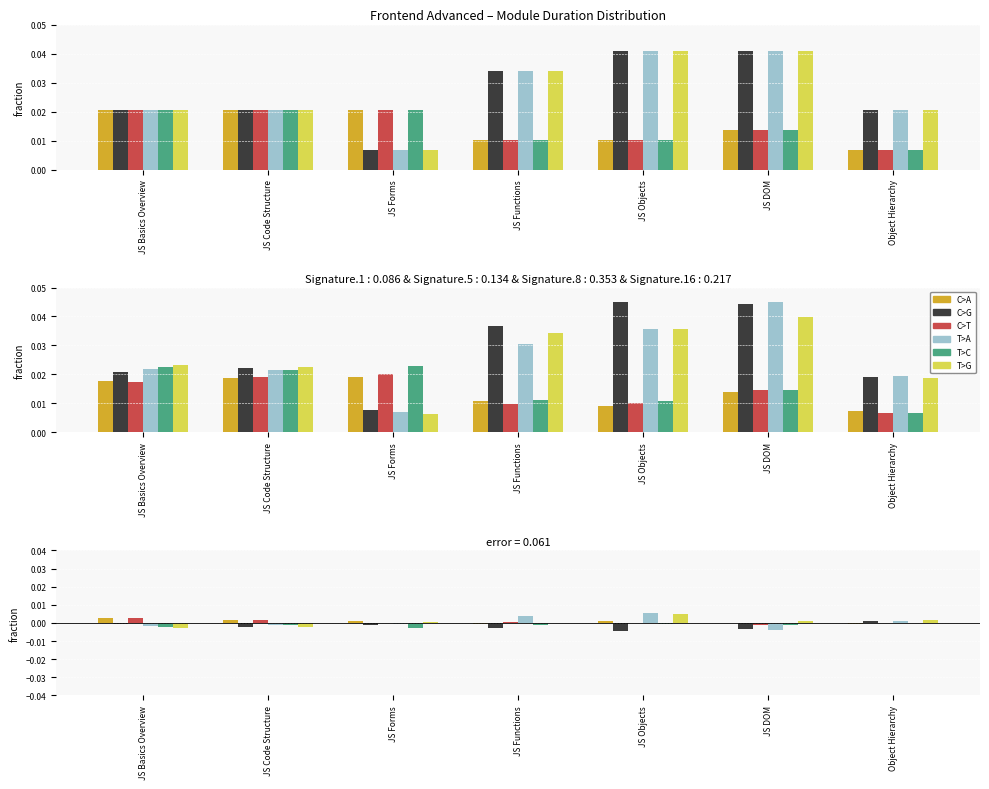

Which series has the largest range (max minus min)?

T>A